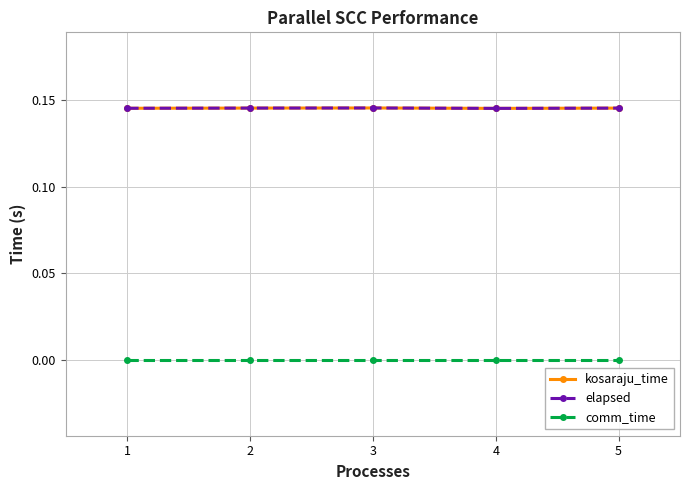

What is the value of the elapsed point at the 4th from the left?

0.1